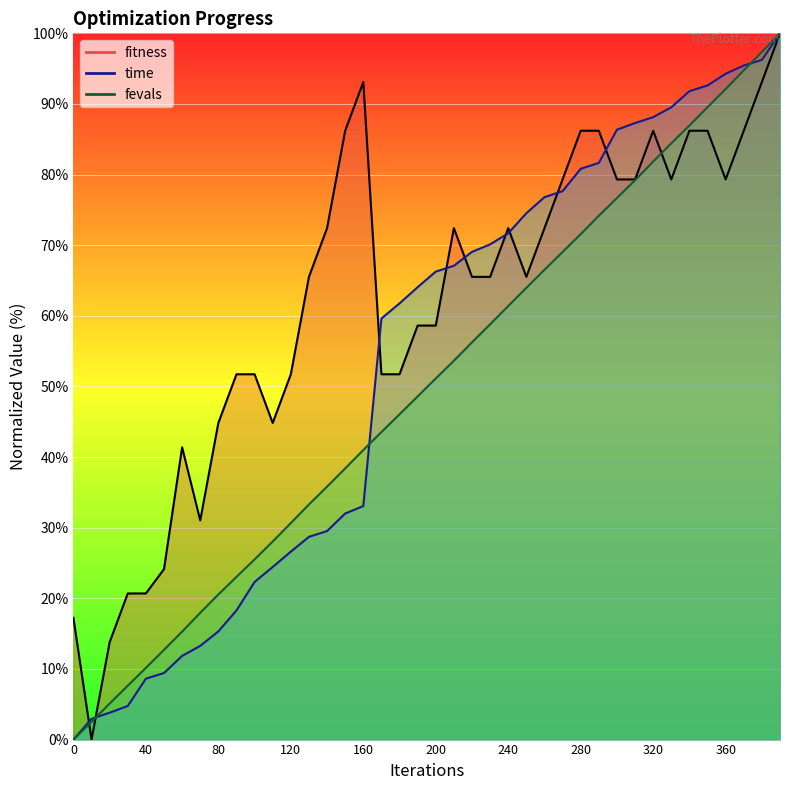

True or false: time has a value of 107.2 at 250.

False